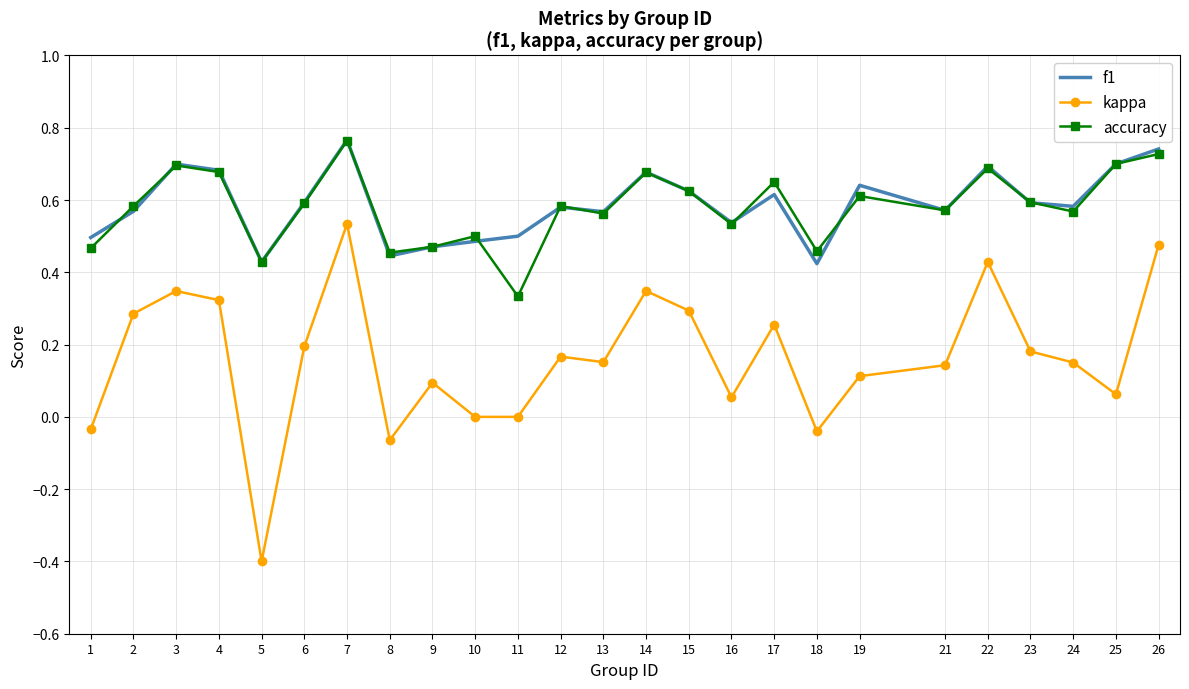

The f1 series shows 0.8 at 23. True or false?

False